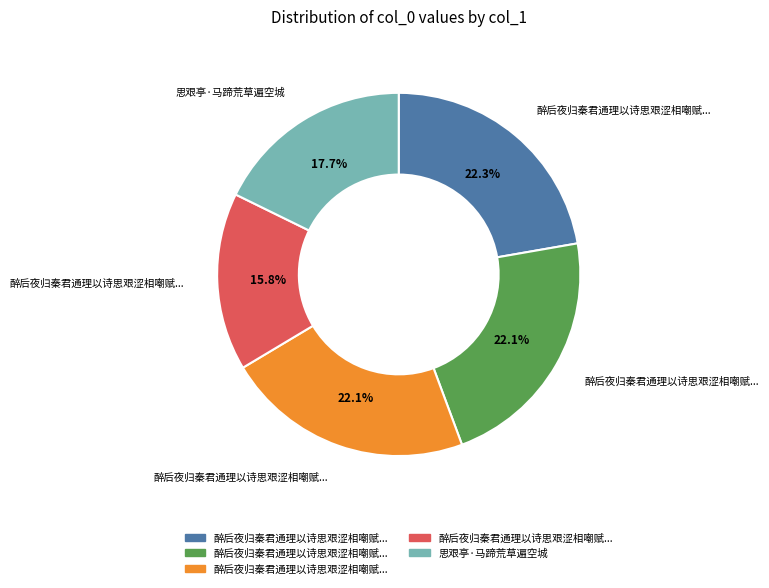

Does any single category account for the majority?

No